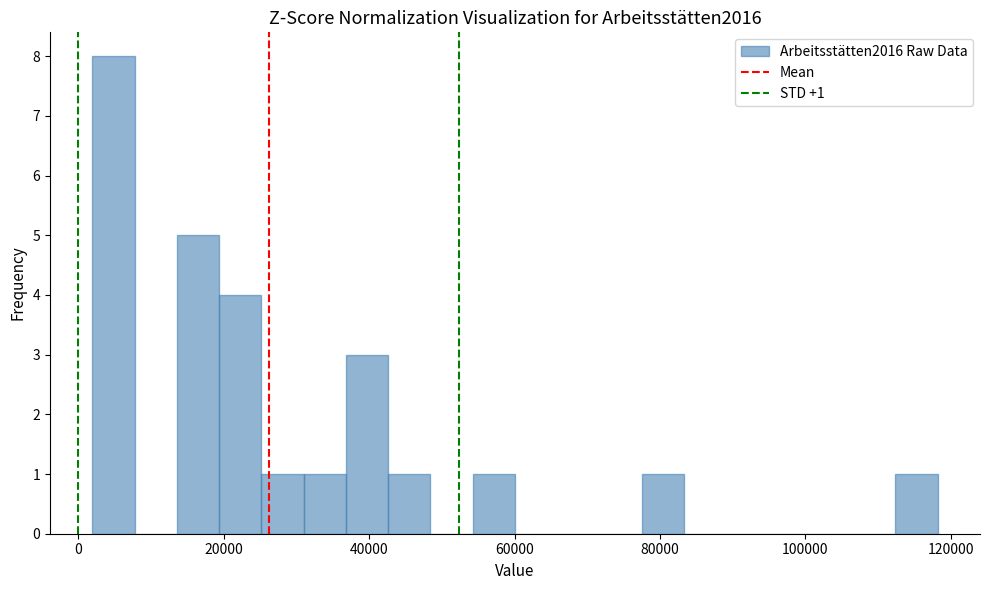

Read against the x-axis, roughly where is the centre of the tallest bar?

4000